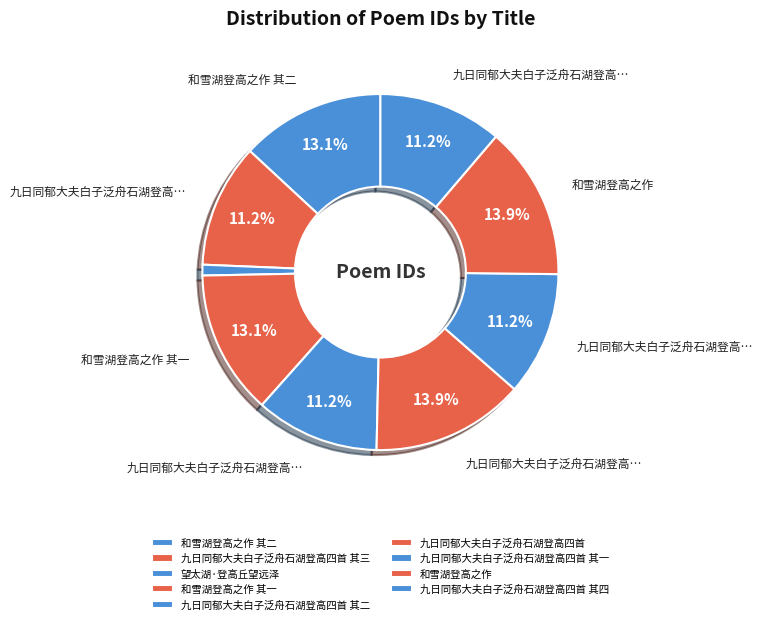

Count the number of slices in the pie.

9